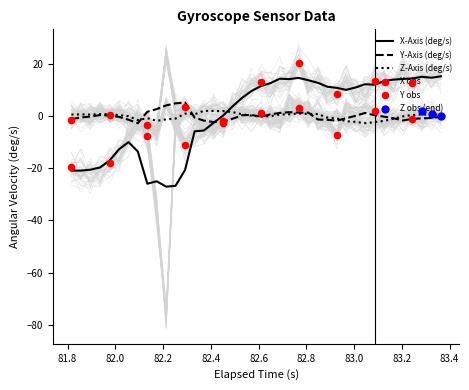

What is the maximum value for Y-Axis (deg/s)?

5.1